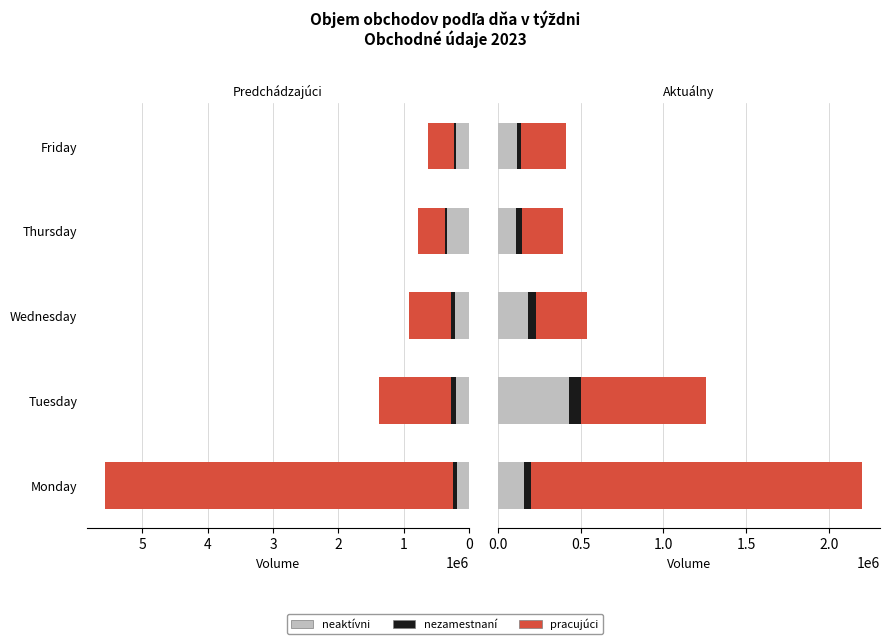

What is the maximum value for pracujúci?

2000000